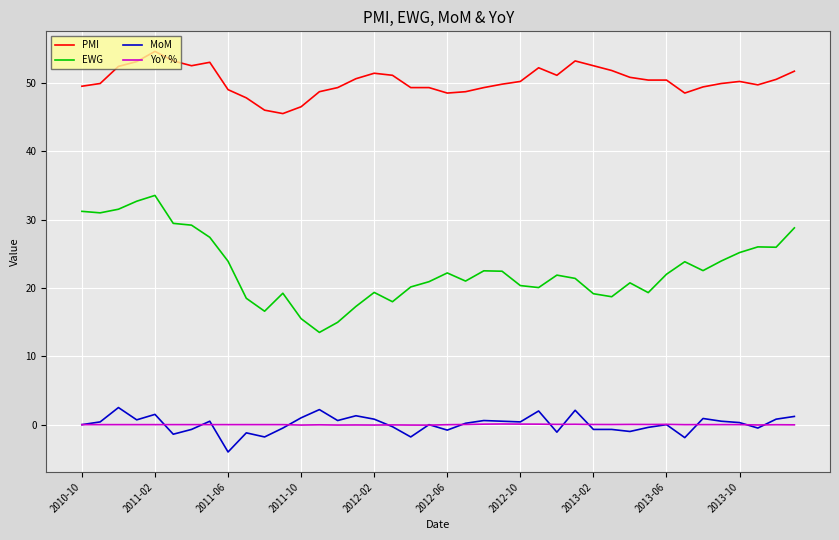

True or false: PMI and EWG cross at least once.

False